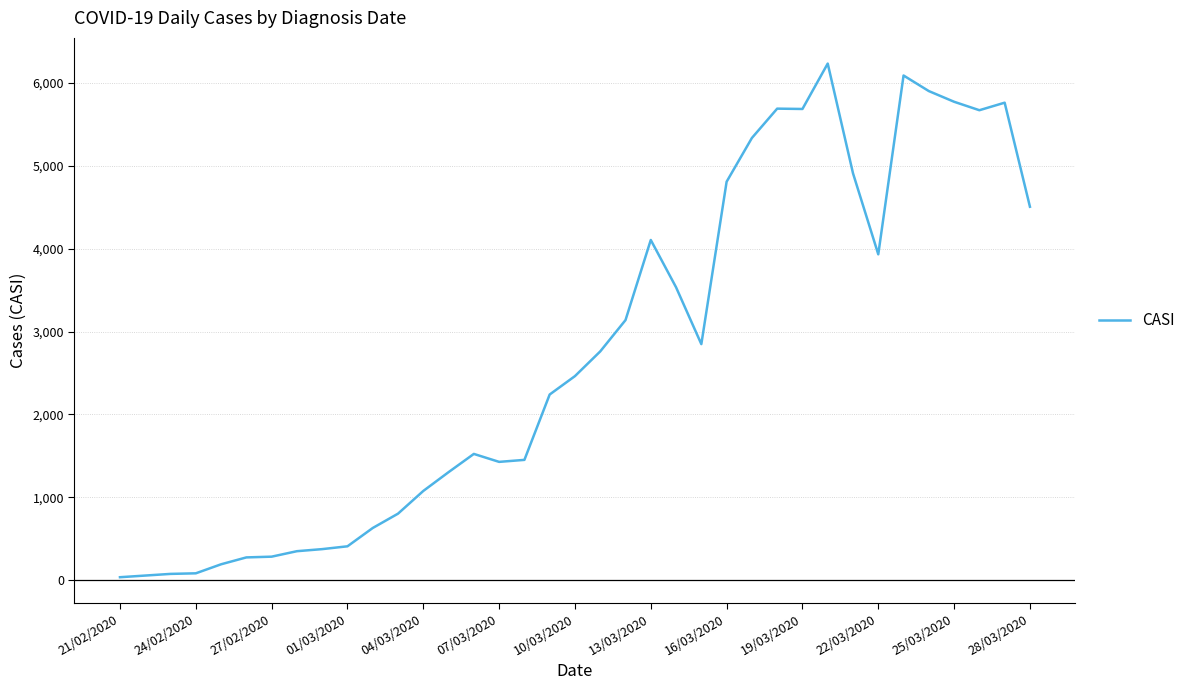

What is the maximum value shown in the chart?

6235